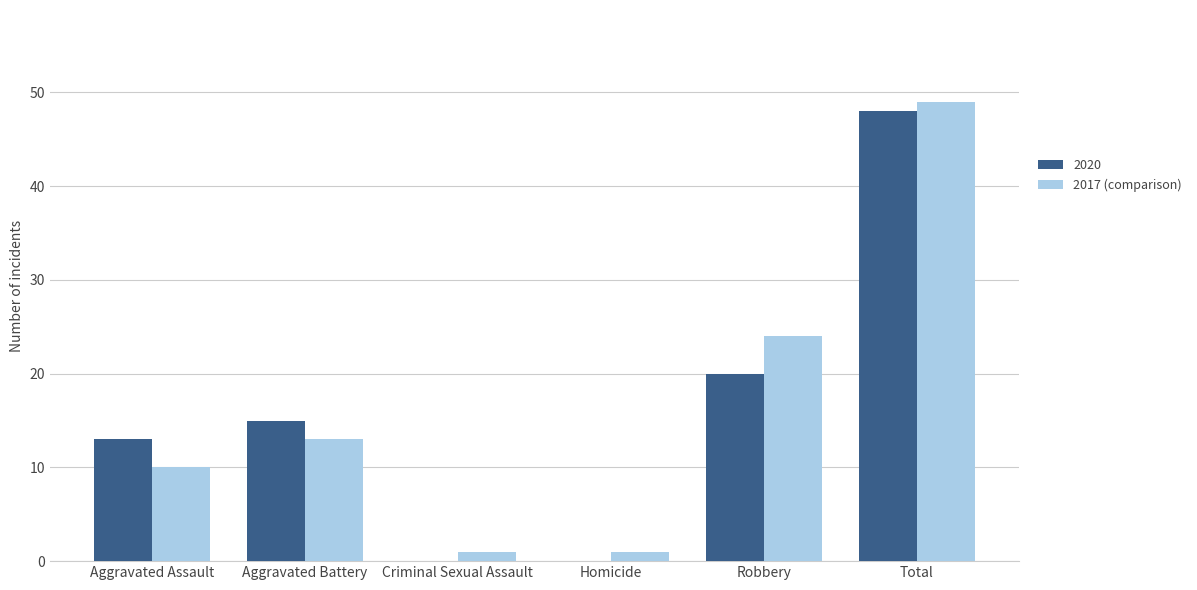

At which label is 2017 (comparison) closest to 25?

Robbery